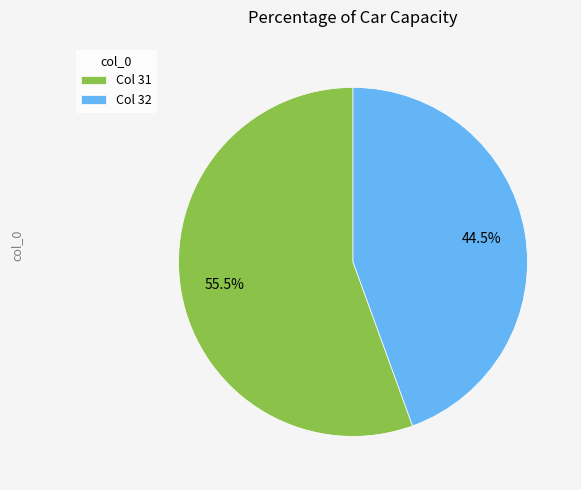

Approximately how many times larger is the value at Col 32 compared to Col 31?

0.8